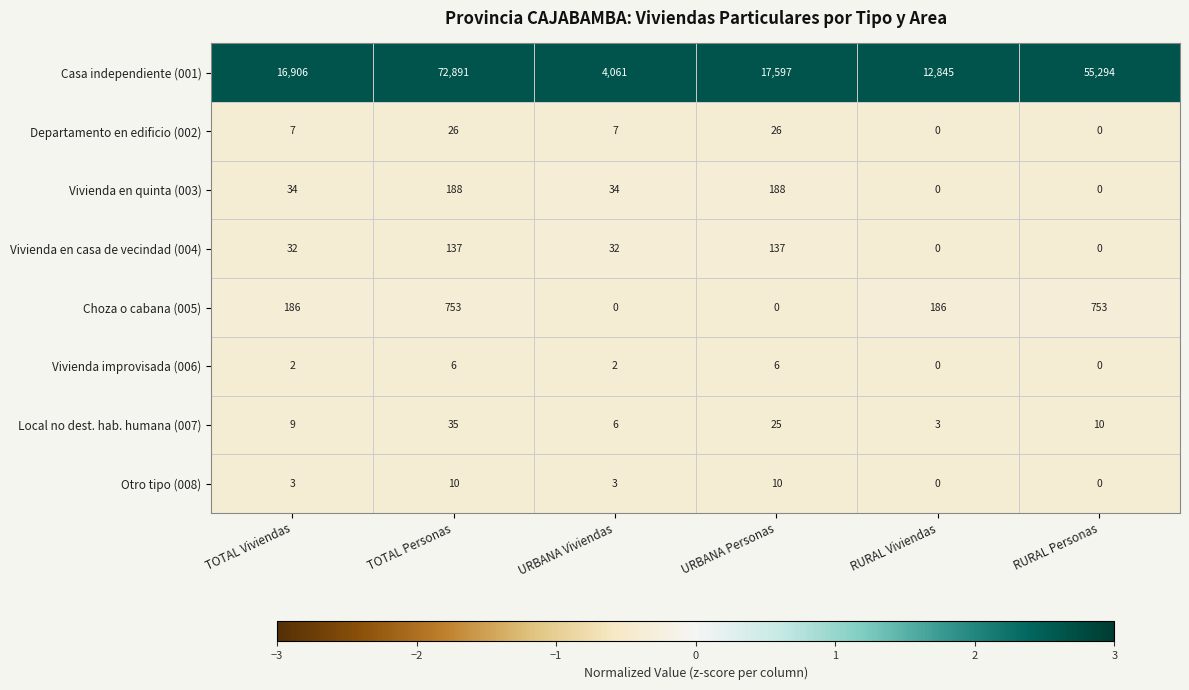

What is the difference between the highest and lowest values at RURAL Personas?

55294